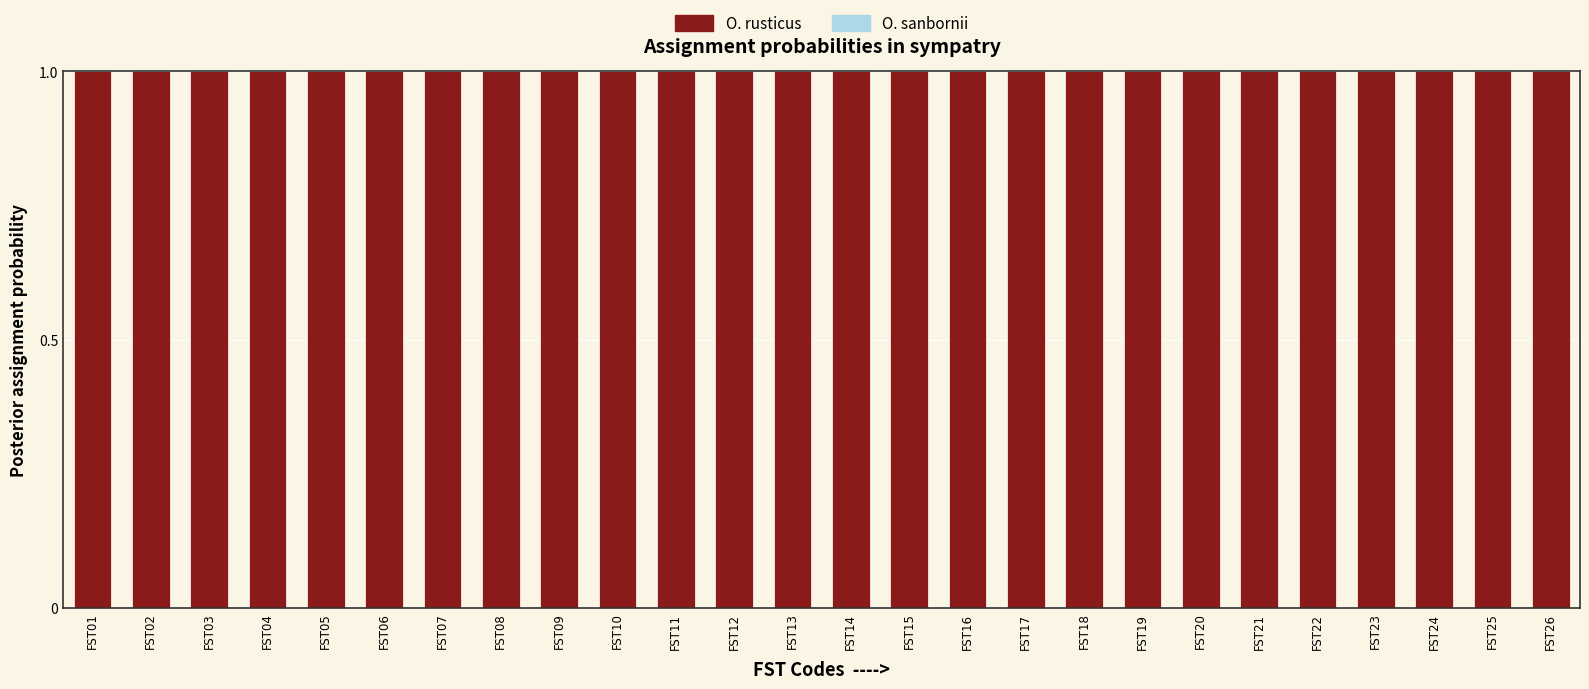

List the labels in order of Complement (O. sanbornii) value, largest first.

FST01, FST02, FST03, FST04, FST05, FST06, FST07, FST08, FST09, FST10, FST11, FST12, FST13, FST14, FST15, FST16, FST17, FST18, FST19, FST20, FST21, FST22, FST23, FST24, FST25, FST26